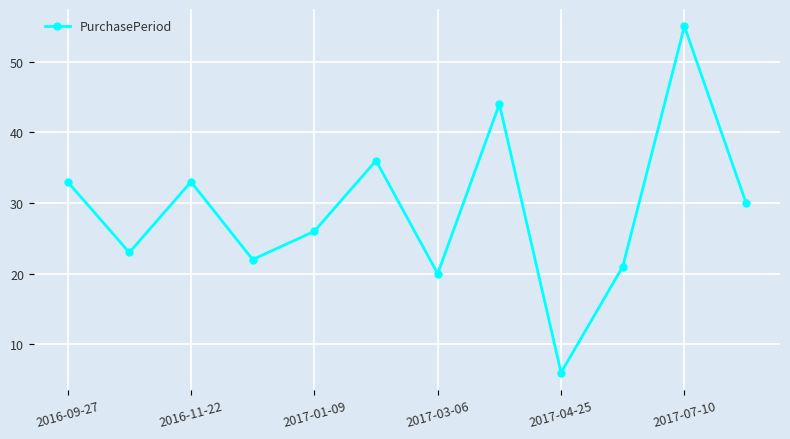

How many points are lower than both their immediate neighbors (excluding endpoints)?

4